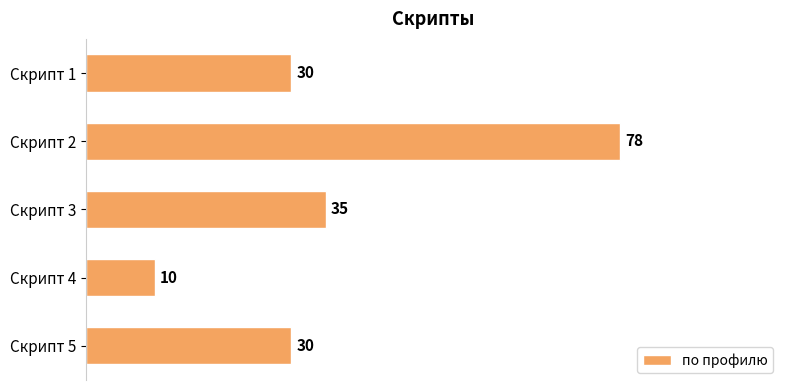

Which category has the lowest value across all series?

Скрипт 4